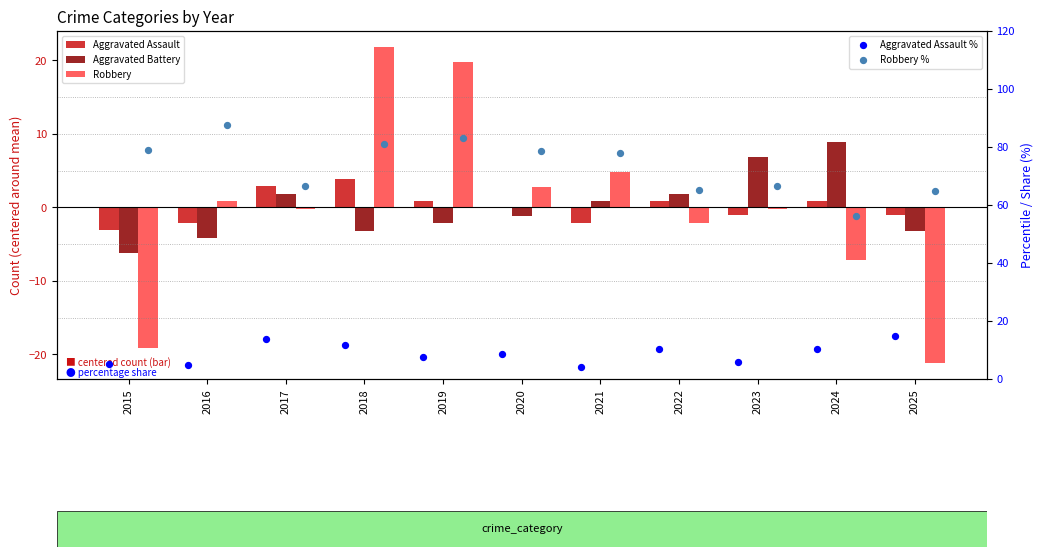

At how many categories does at least one series exceed 14?

11